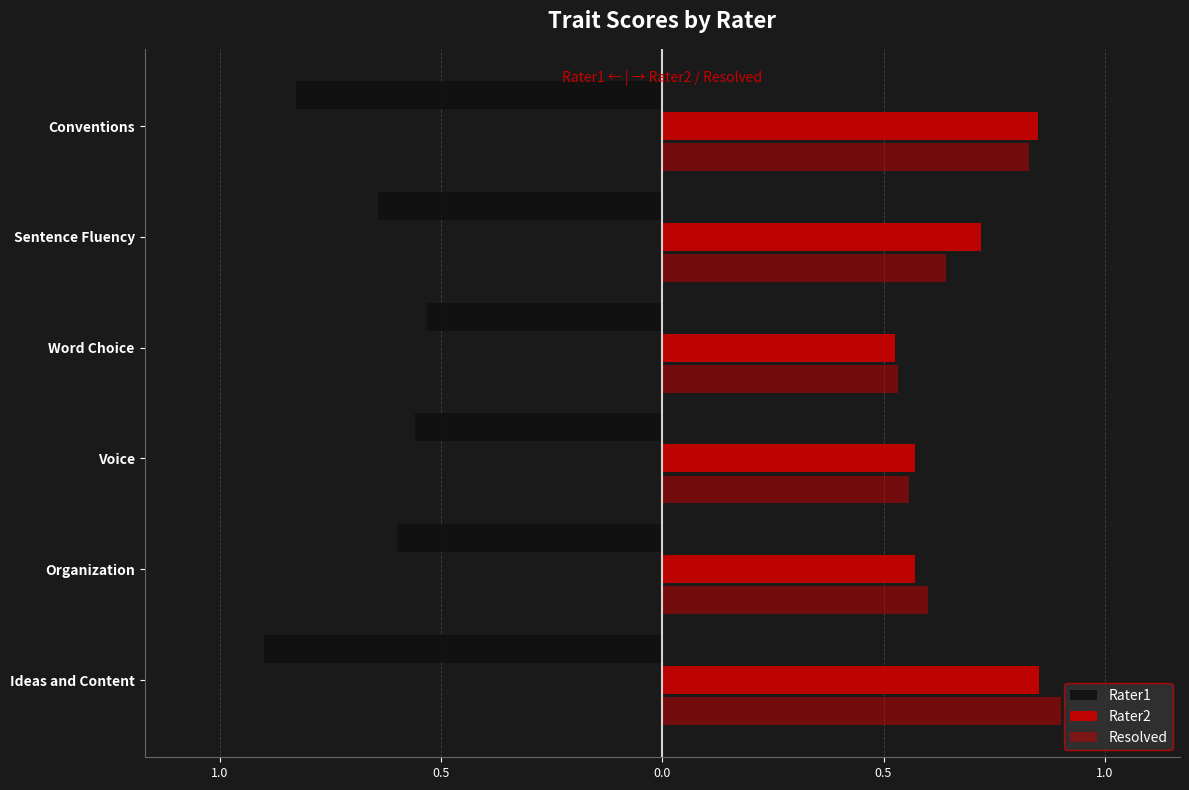

Reading left to right, what are all the values shown in this chart?

Rater1: -0.9	-0.6	-0.6	-0.5	-0.6	-0.8
Rater2: 0.9	0.6	0.6	0.5	0.7	0.8
Resolved: 0.9	0.6	0.6	0.5	0.6	0.8